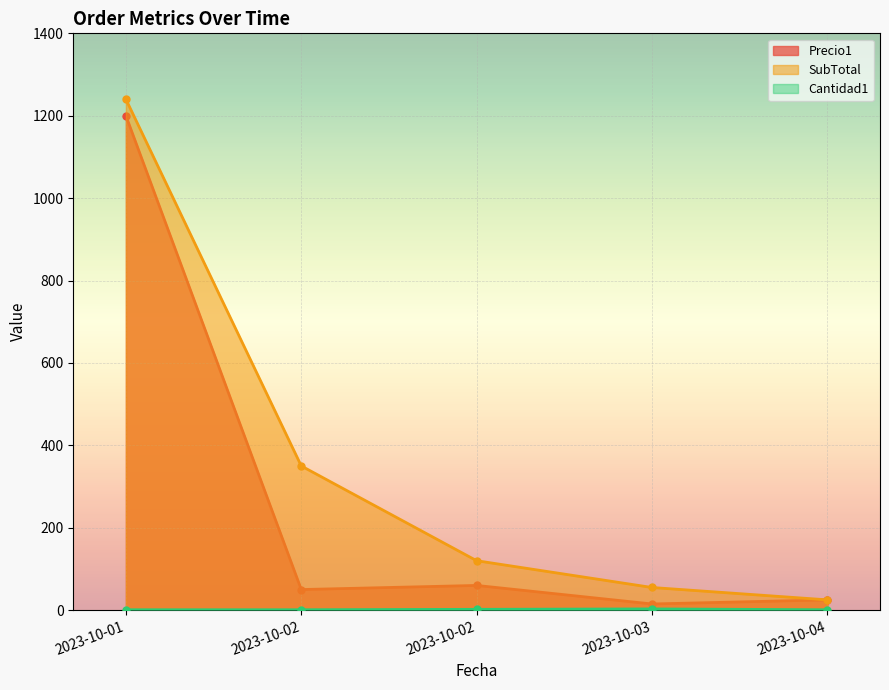

What is the difference between the second highest and minimum values in the Precio1 series?

45